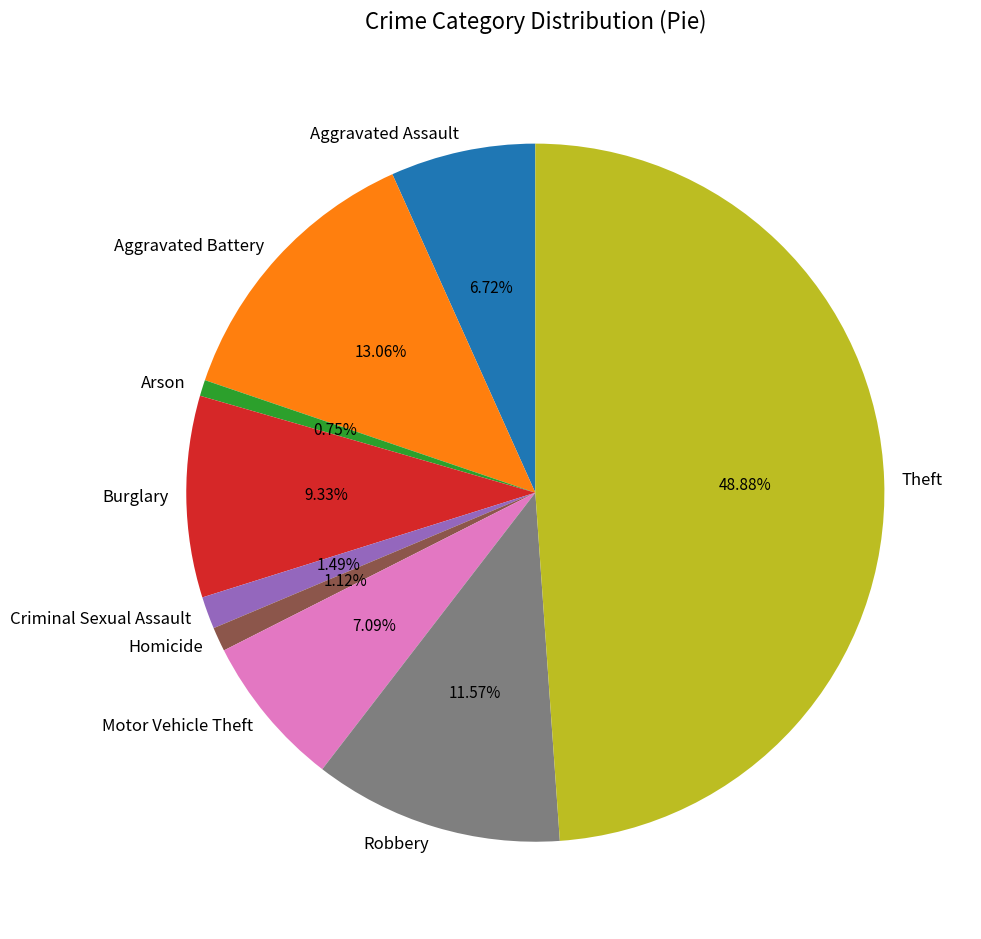

Count the number of slices in the pie.

9